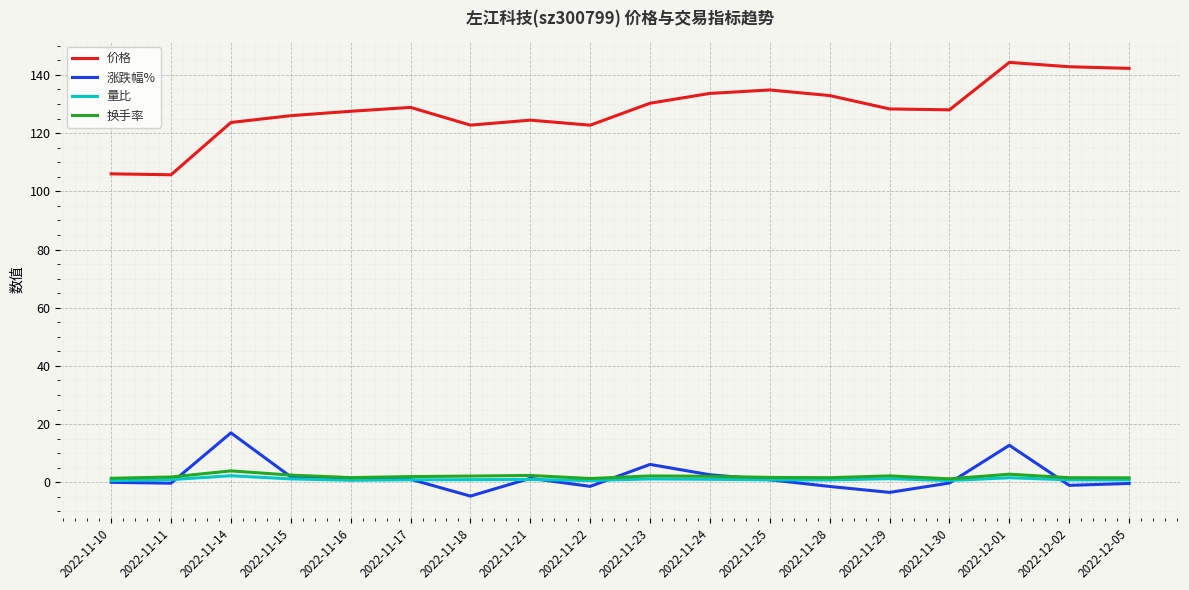

What is the total value across all series at 2022-11-17?

132.7